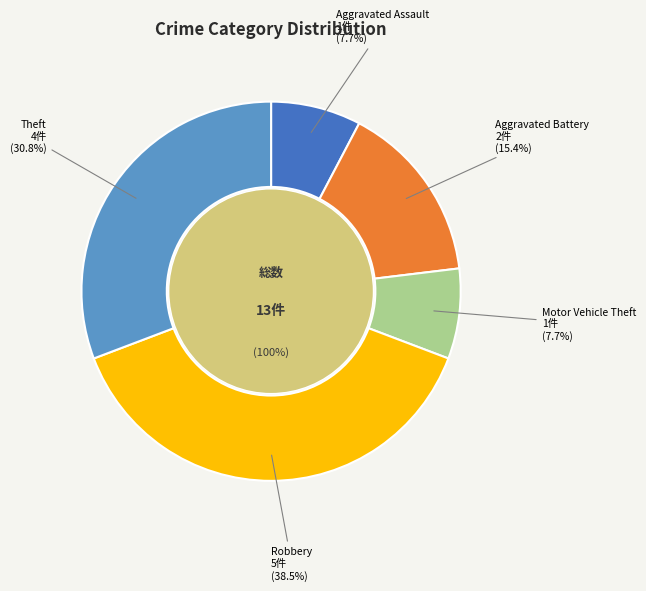

Which category has the smallest portion of the pie?

Aggravated Assault